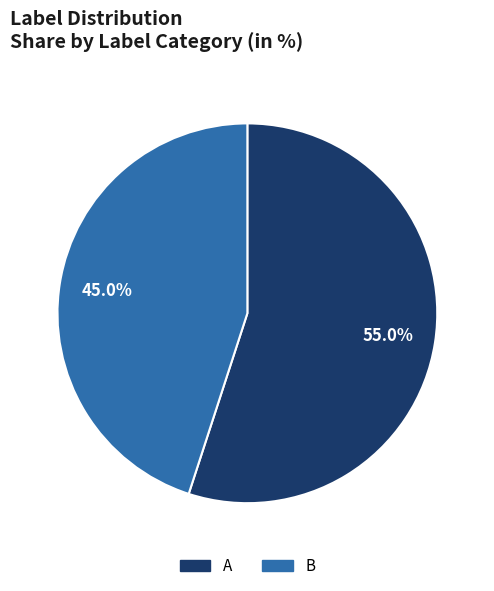

Which slice is the smallest?

B